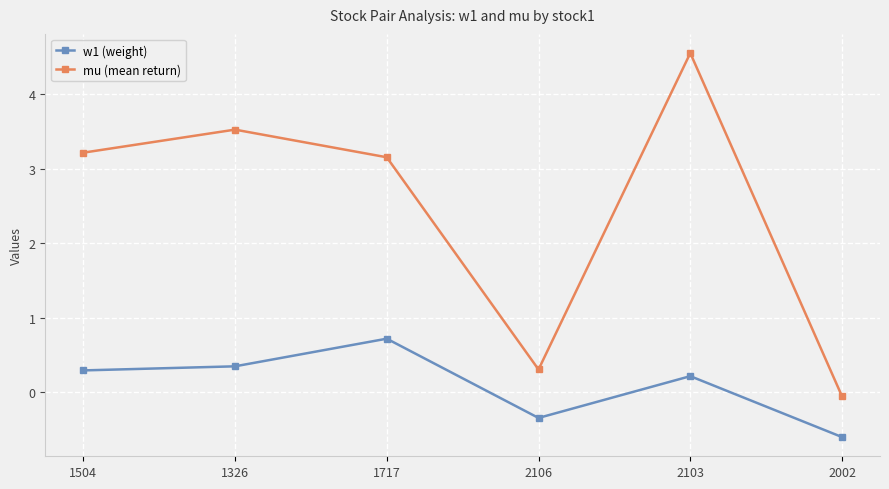

Read the w1 (weight) value at 2002.

-0.6